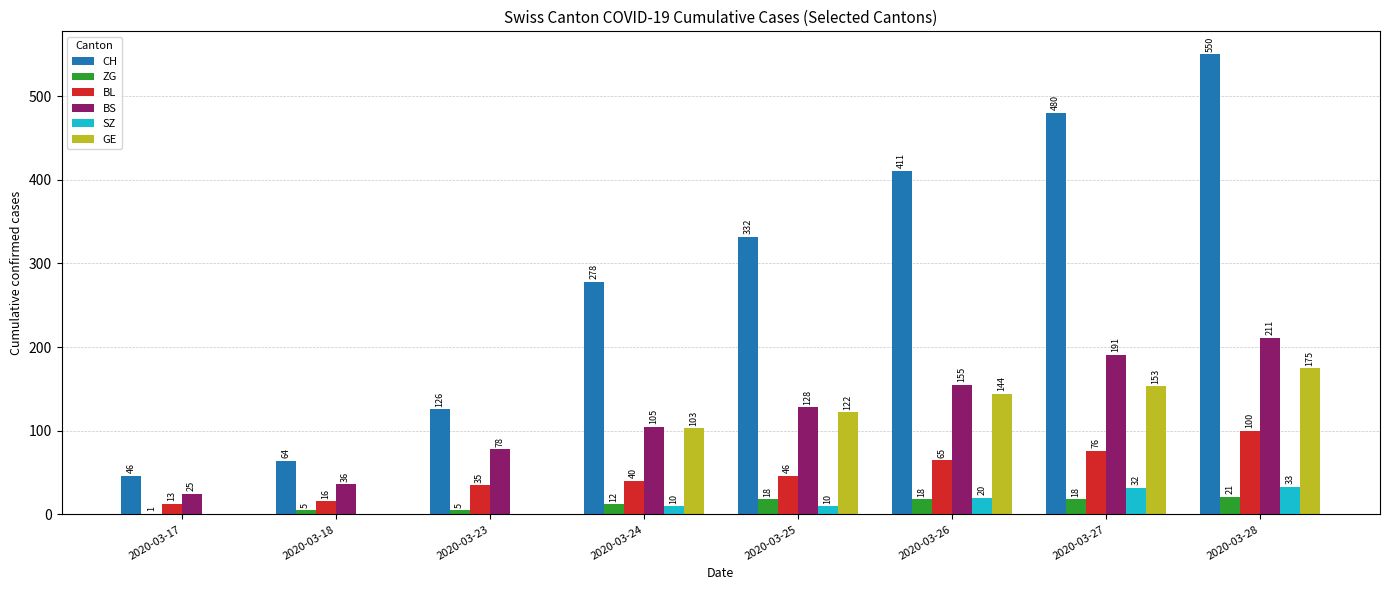

True or false: GE has a value of 103 at 2020-03-24.

True